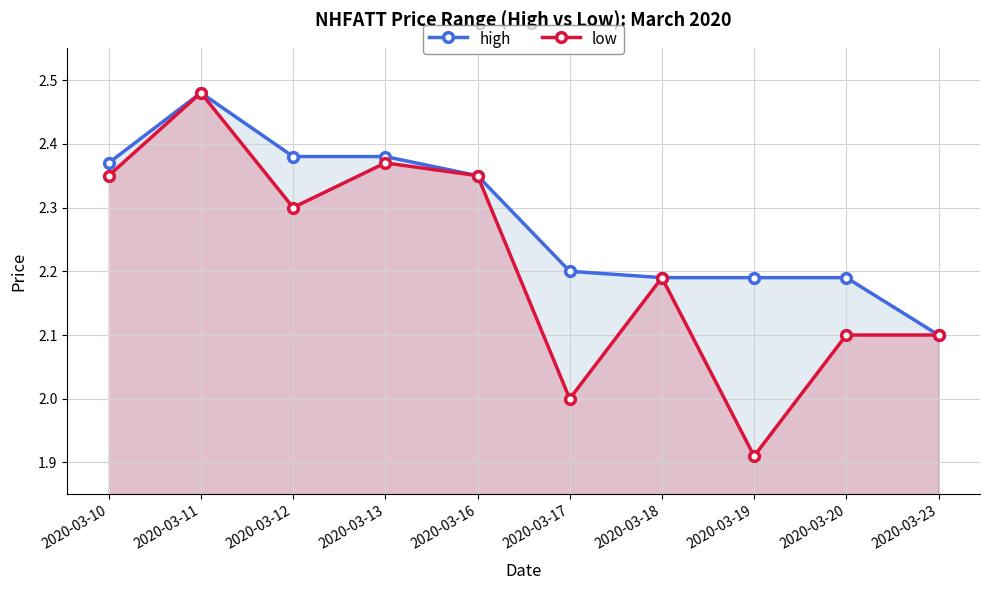

True or false: low has a value of 4.1 at 2020-03-10.

False